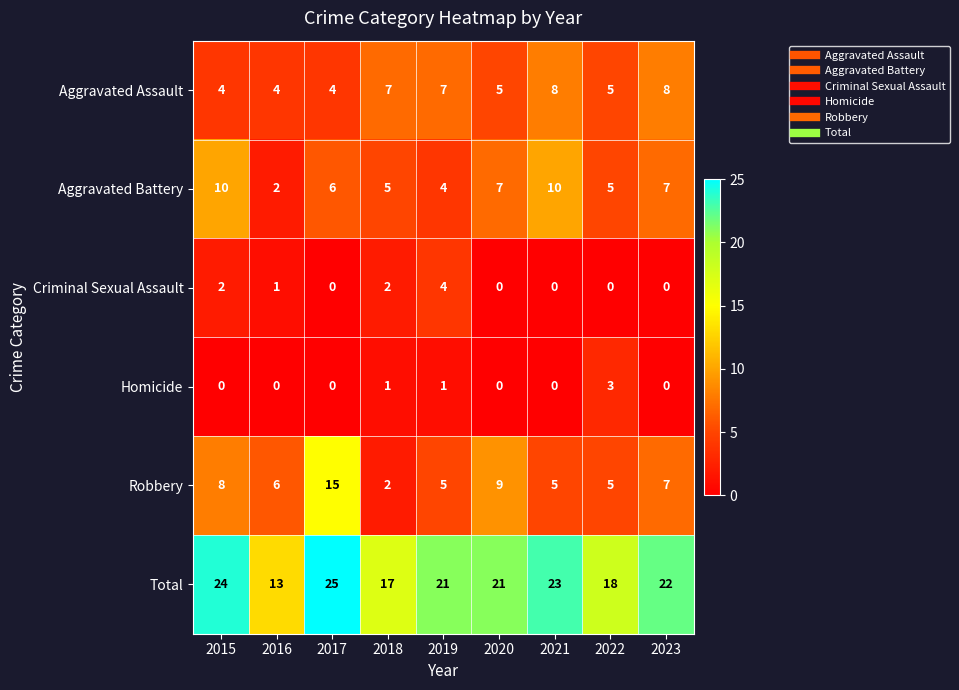

What is the difference between the maximum and minimum values in the Homicide series?

3